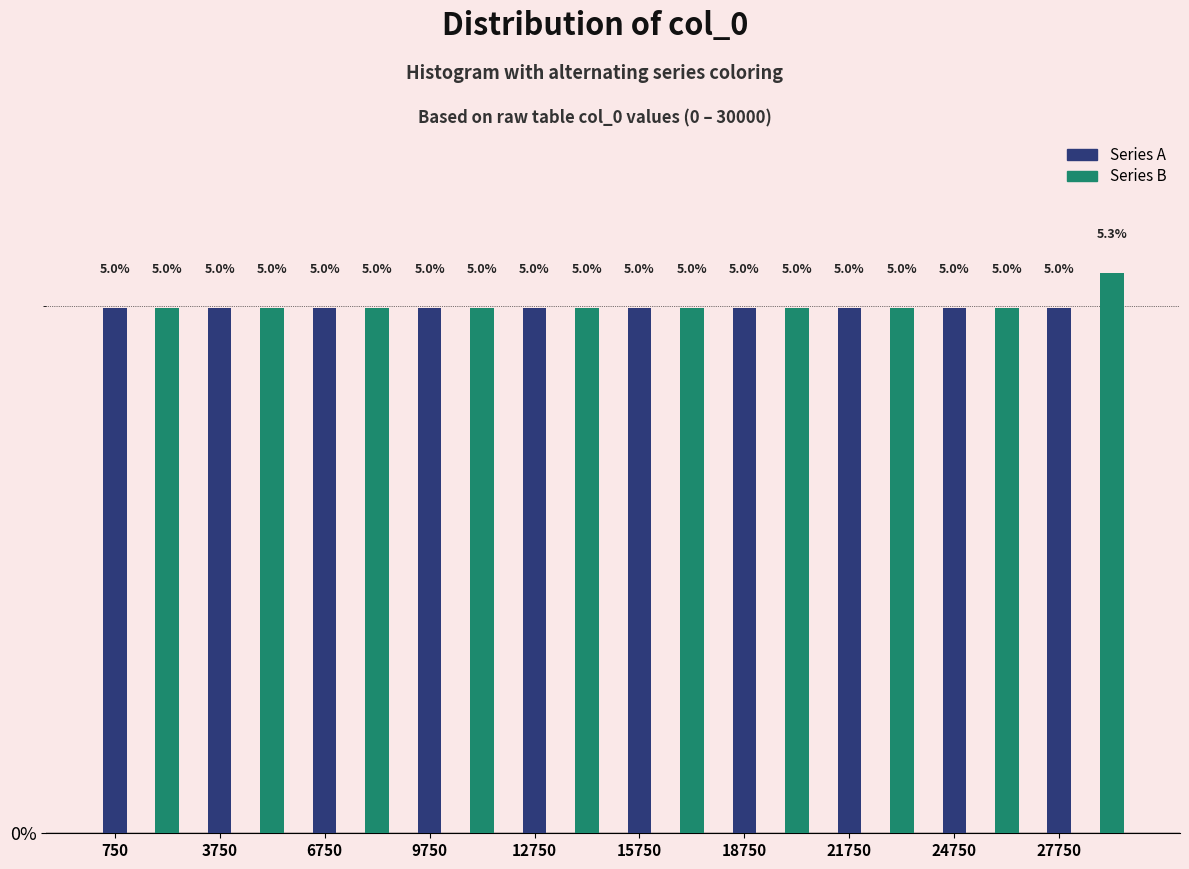

List the series in order of their overall mean, highest first.

Series B, Series A